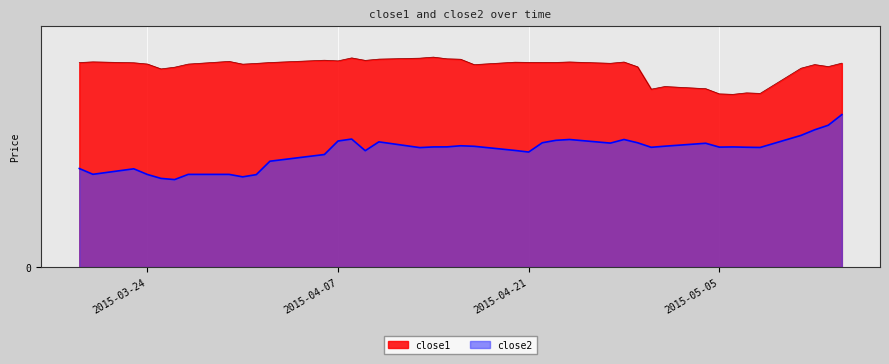

What are all the series names shown in the legend?

close1, close2